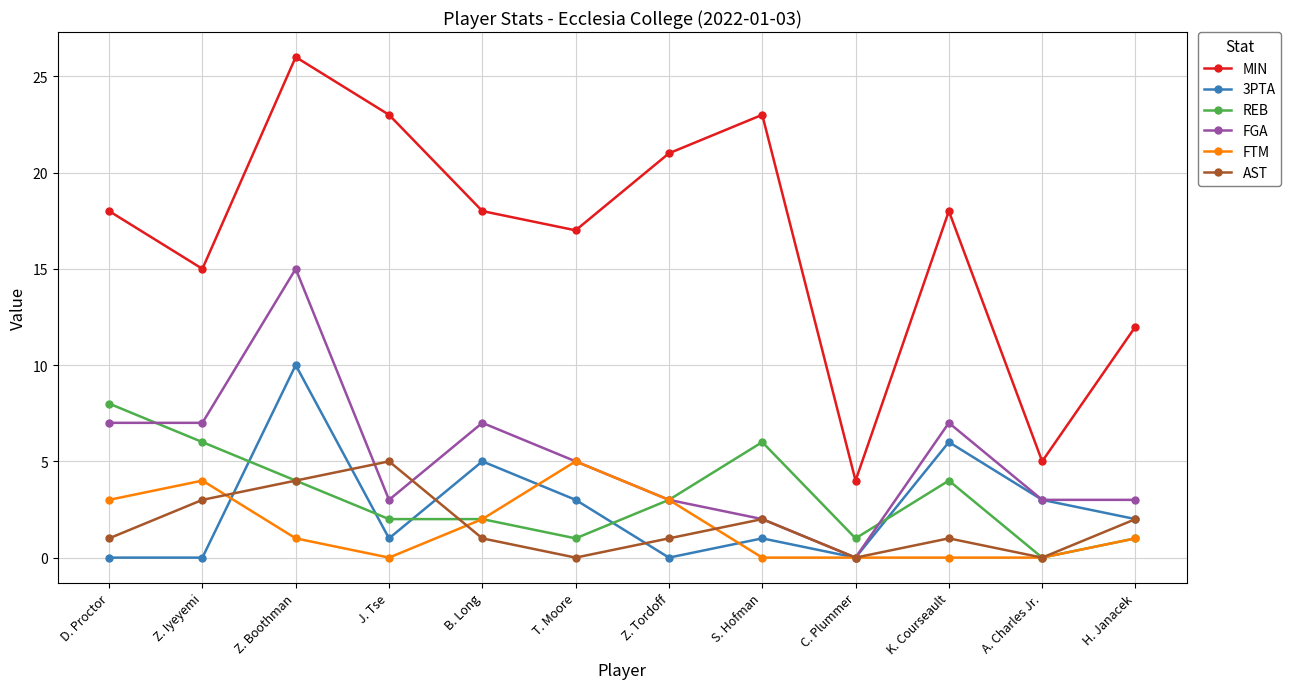

Where do 3PTA and REB first cross each other?

Z. Iyeyemi and Z. Boothman